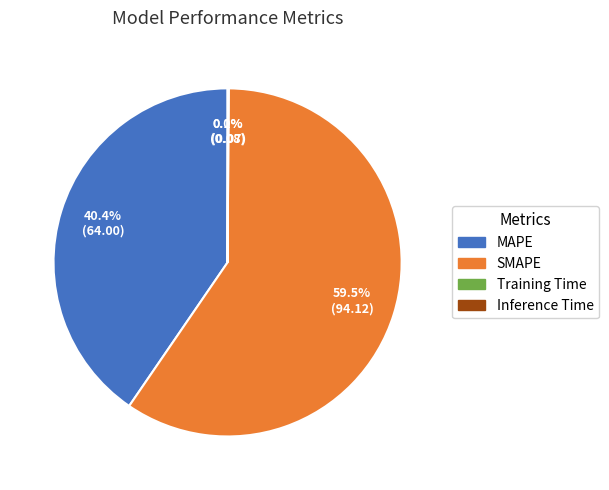

Which slice is the largest?

SMAPE